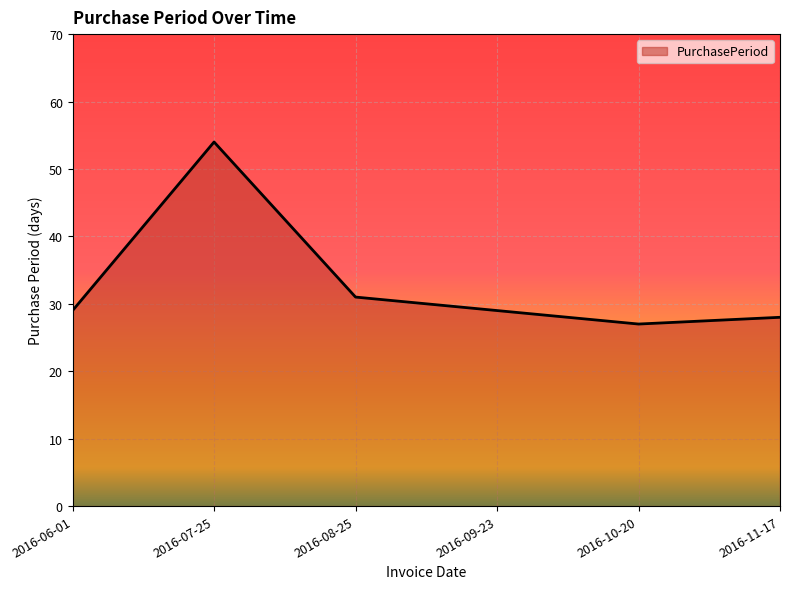

What position from the left is 2016-11-17?

6